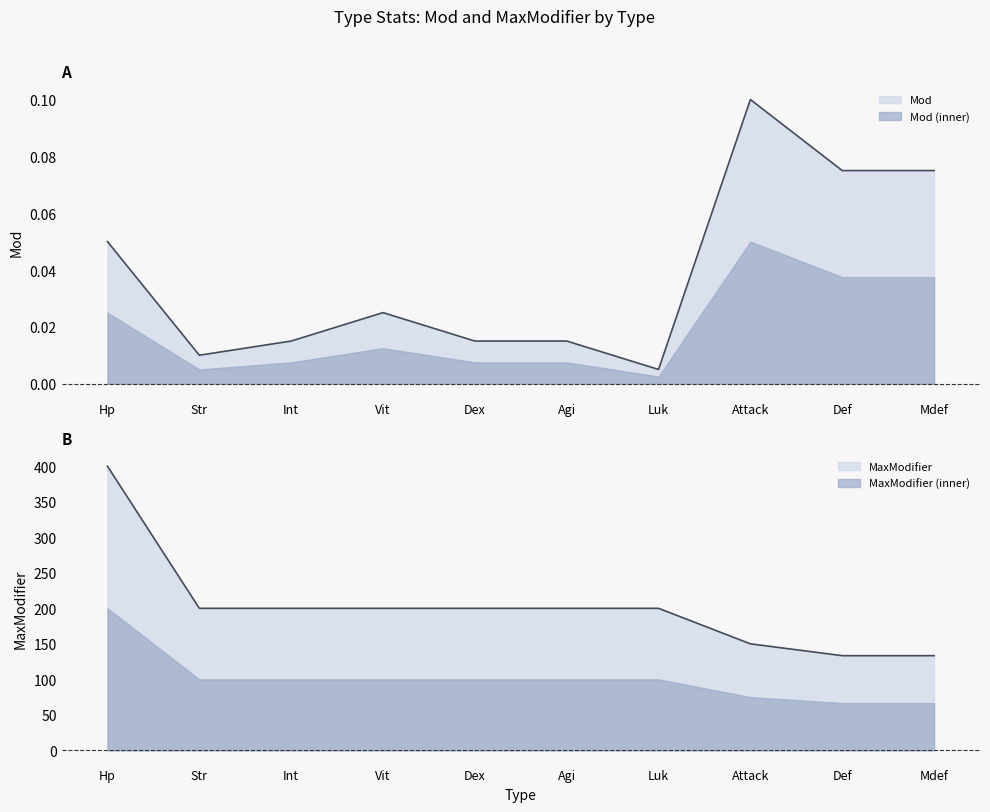

Read the MaxModifier value at Dex.

200.0